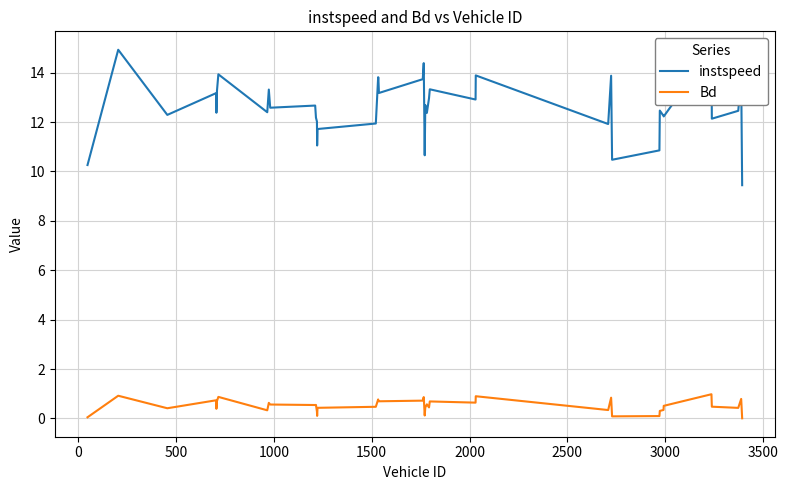

True or false: instspeed and Bd cross at least once.

False